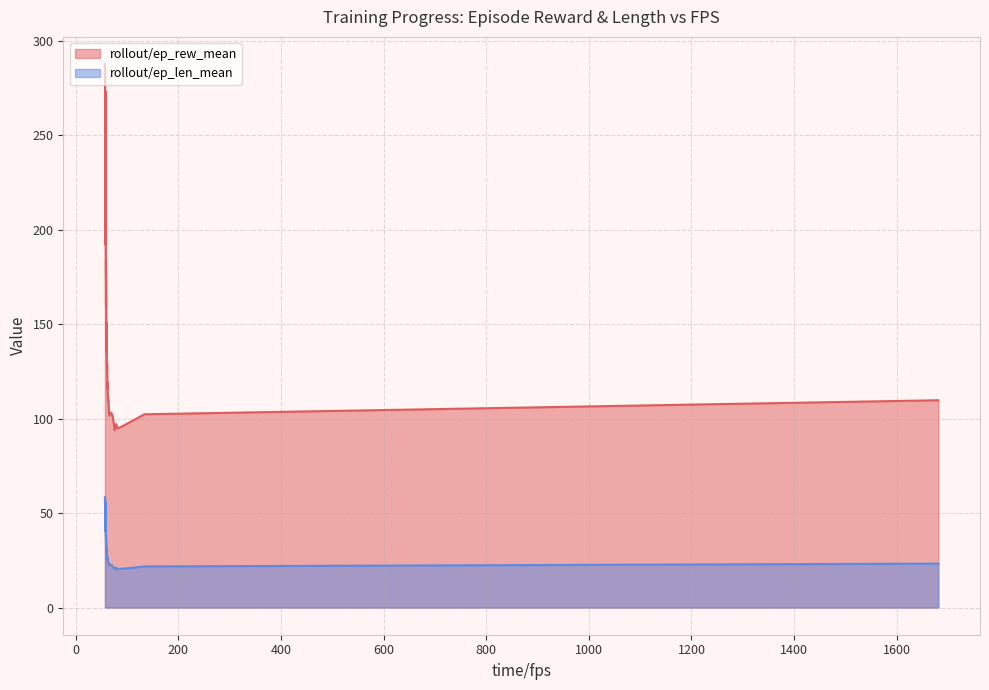

List the labels in order of rollout/ep_len_mean value, largest first.

39, 38, 37, 36, 35, 34, 33, 32, 31, 30, 29, 28, 27, 26, 25, 24, 23, 22, 21, 20, 19, 18, 17, 16, 15, 14, 13, 0, 10, 12, 9, 8, 11, 7, 1, 3, 6, 2, 4, 5